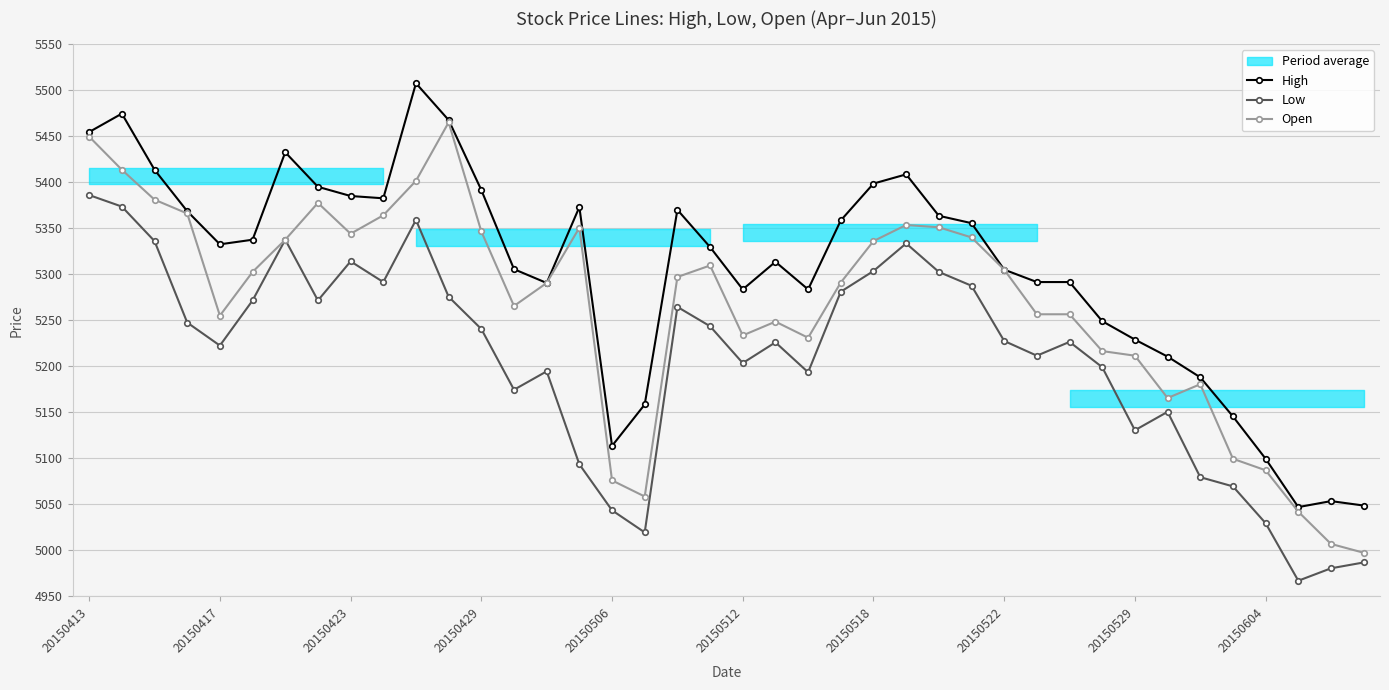

Rank the series by their average value, from highest to lowest.

High, Open, Low